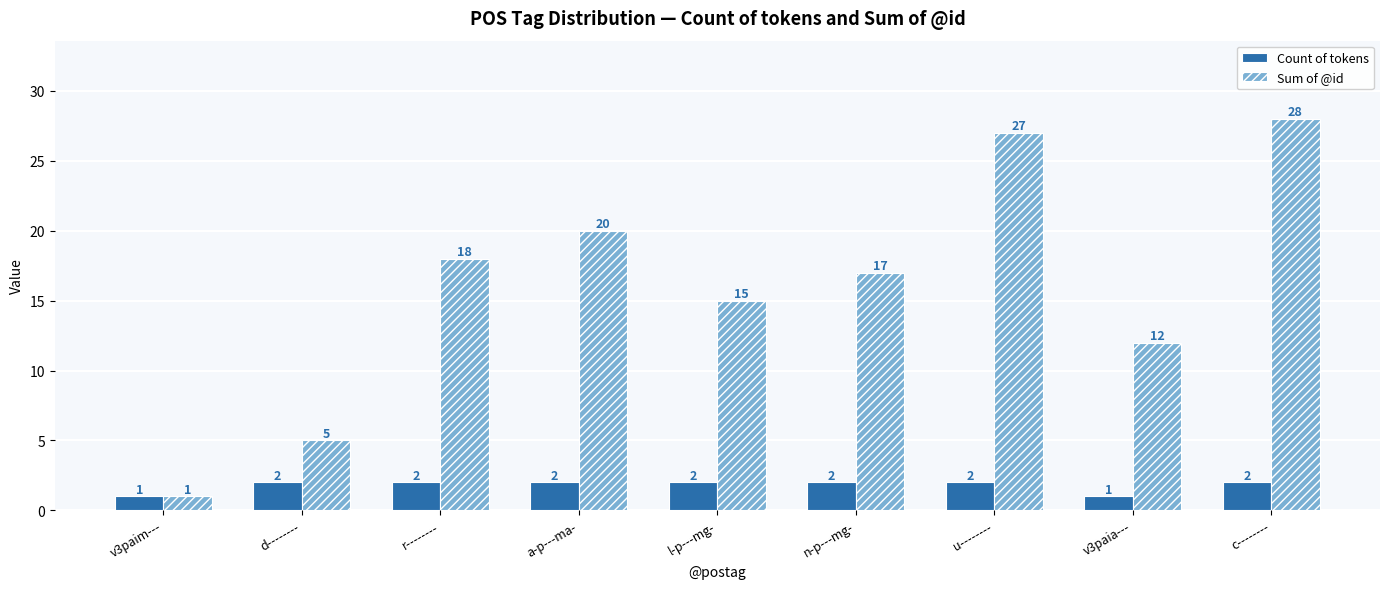

What is the difference between the maximum and minimum values in the Count of tokens series?

1